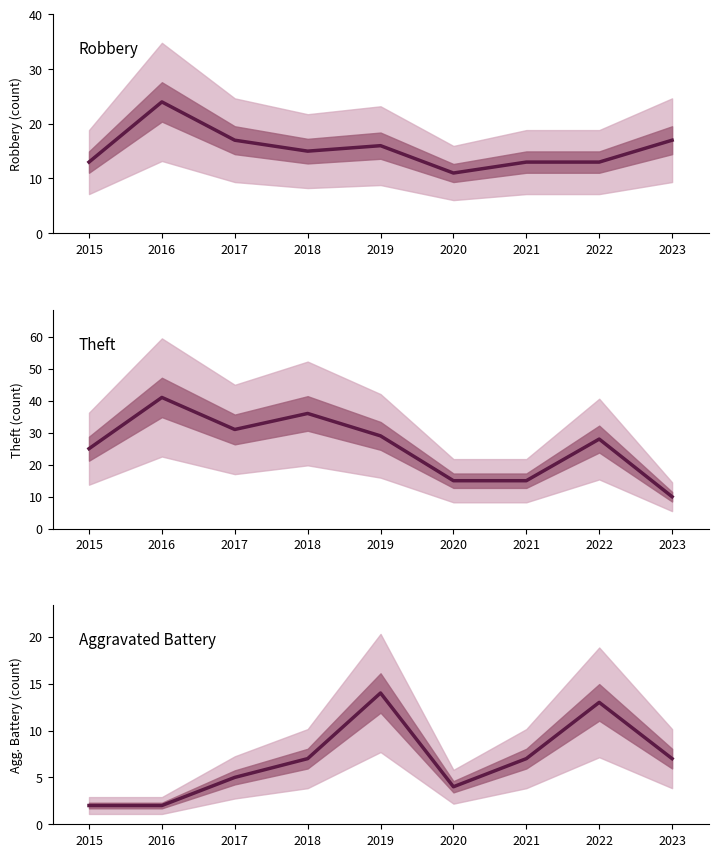

Which category has the lowest value in the Aggravated Battery series?

2015